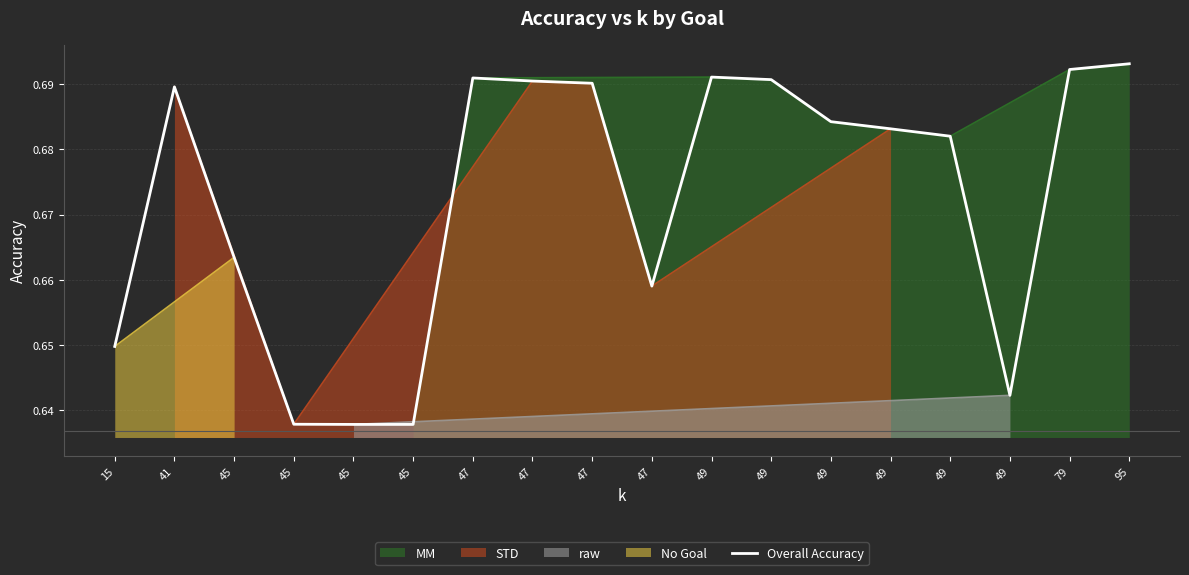

Reading left to right, transcribe all the data shown in this chart.

15=0.6	41=0.7	45=0.7	45=0.6	45=0.6	45=0.6	47=0.7	47=0.7	47=0.7	47=0.7	49=0.7	49=0.7	49=0.7	49=0.7	49=0.7	49=0.6	79=0.7	95=0.7